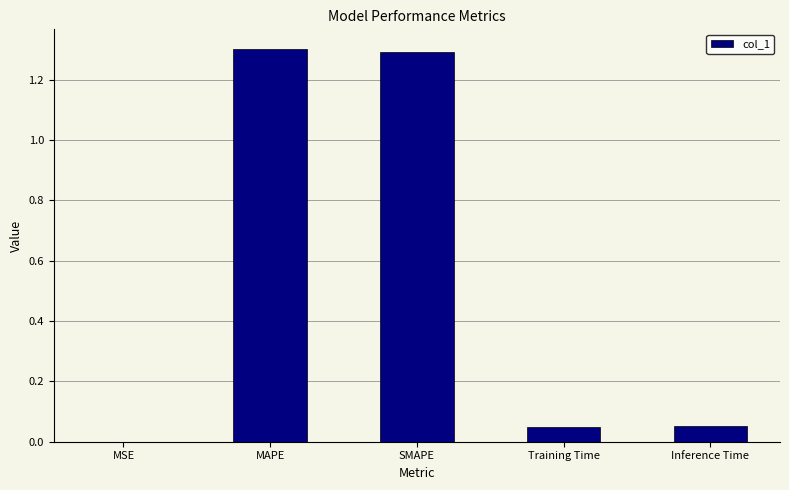

What is the sum of the values at Training Time and SMAPE?

1.3